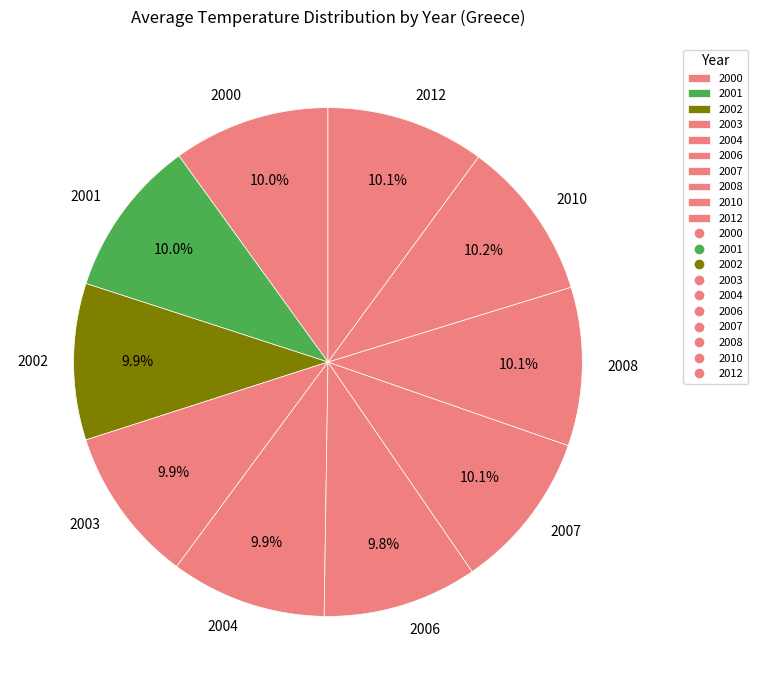

Is there any slice that represents more than half of the pie?

No